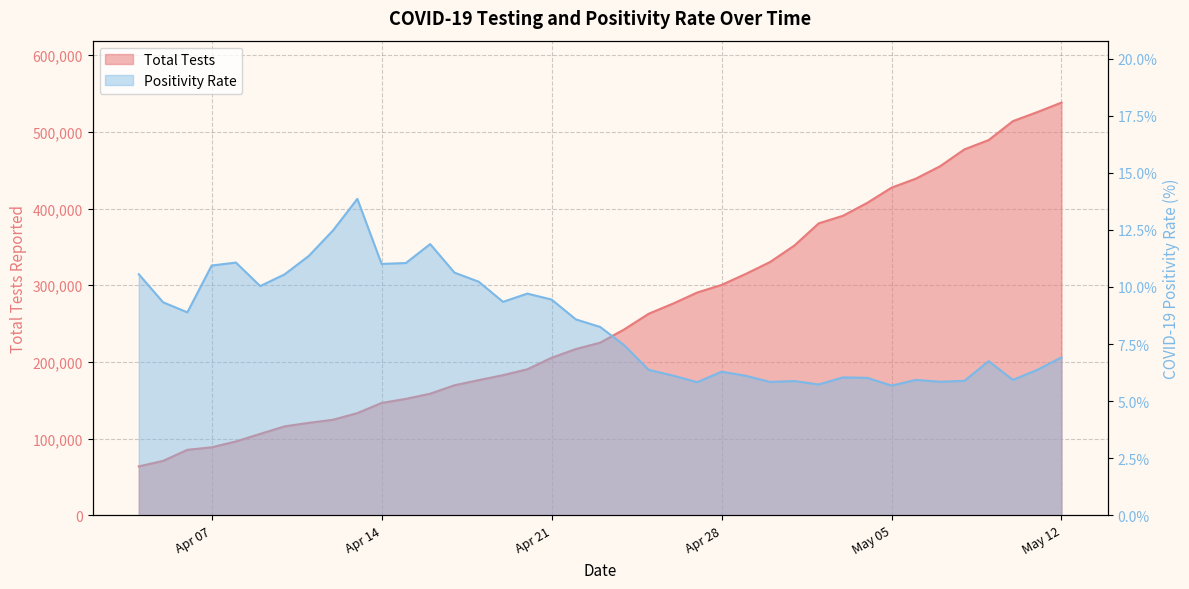

What is the value of the Total Tests point at the 22nd from the left?

262816.0